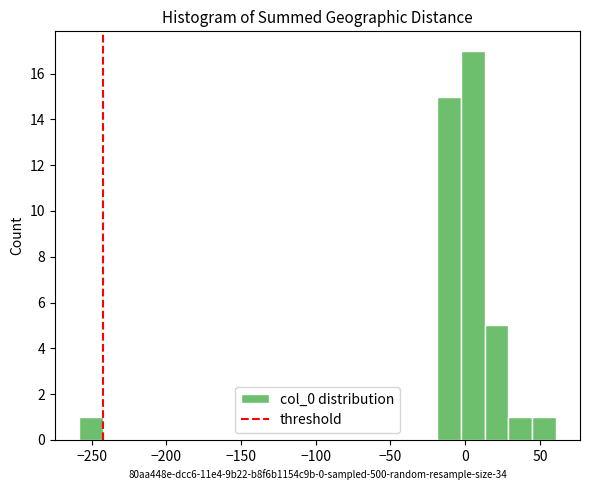

Read against the x-axis, roughly where is the centre of the tallest bar?

5